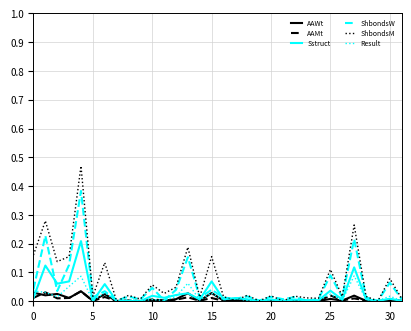

Which series has the largest total across all categories?

ShbondsM